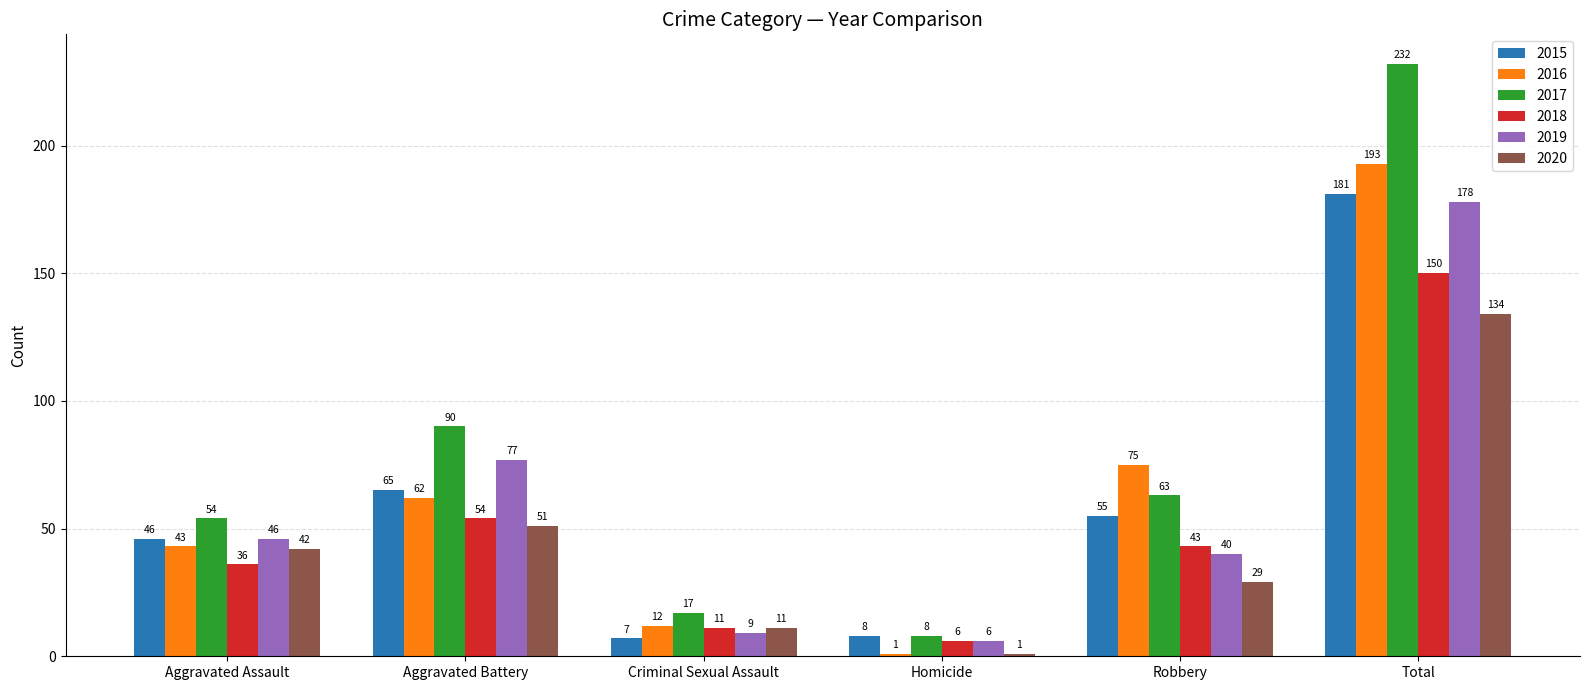

True or false: 2018 has a value of 6 at Homicide.

True